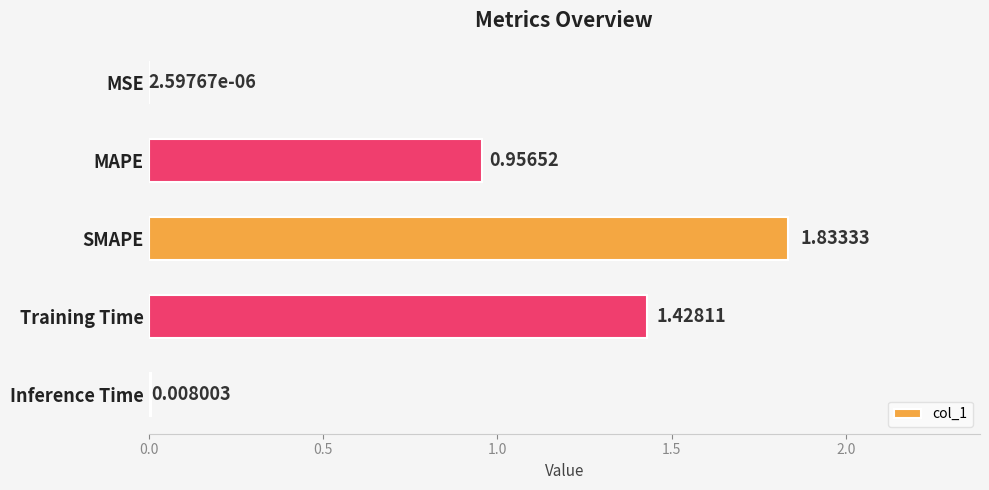

What is the change in value from SMAPE to Inference Time?

-1.8